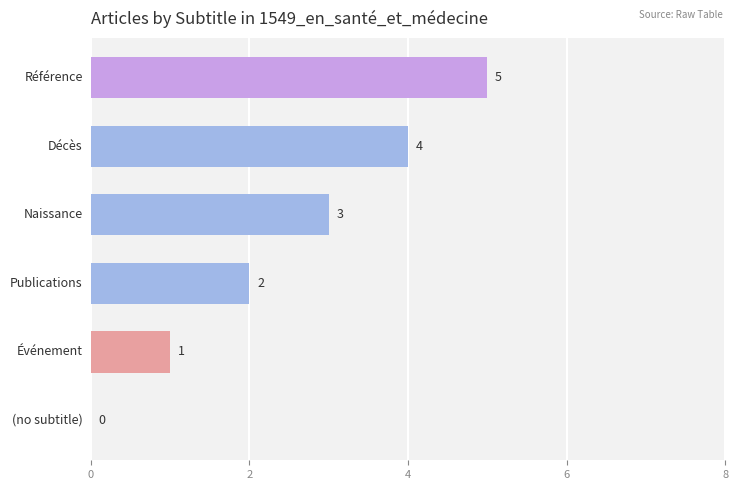

Count the number of data series in this chart.

1